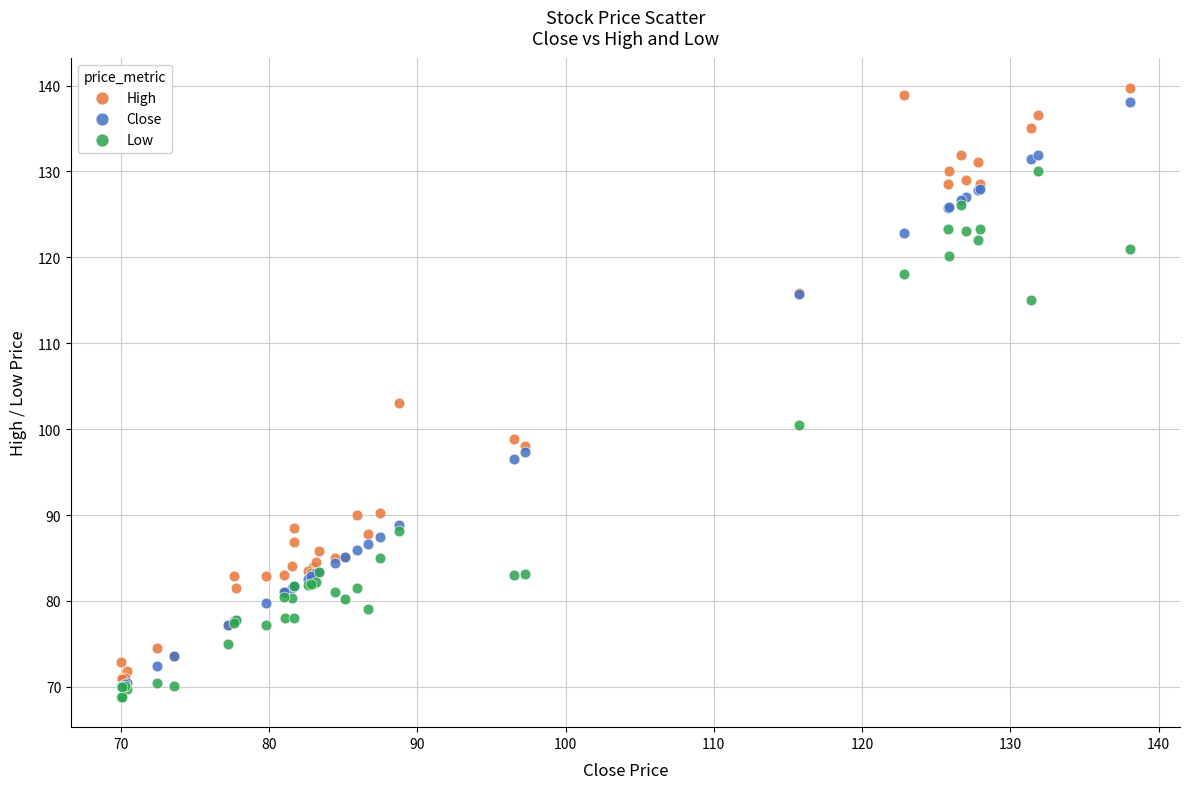

In the Close series, what Y value is closest to 104?

97.3